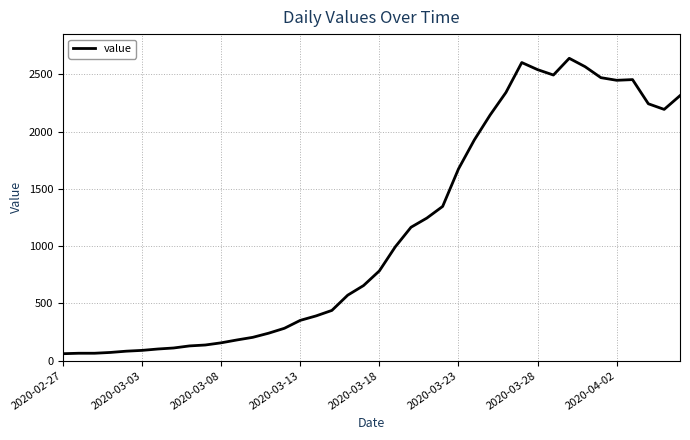

What is the smallest value displayed?

61